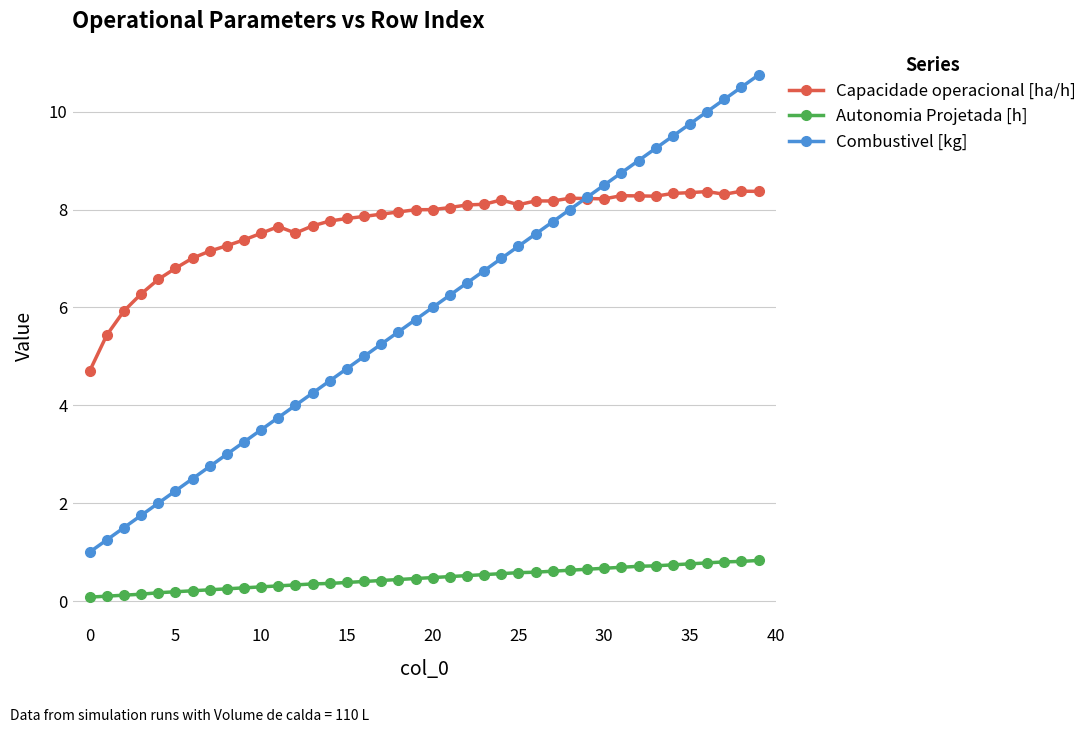

How many times do Capacidade operacional [ha/h] and Combustivel [kg] cross each other?

1